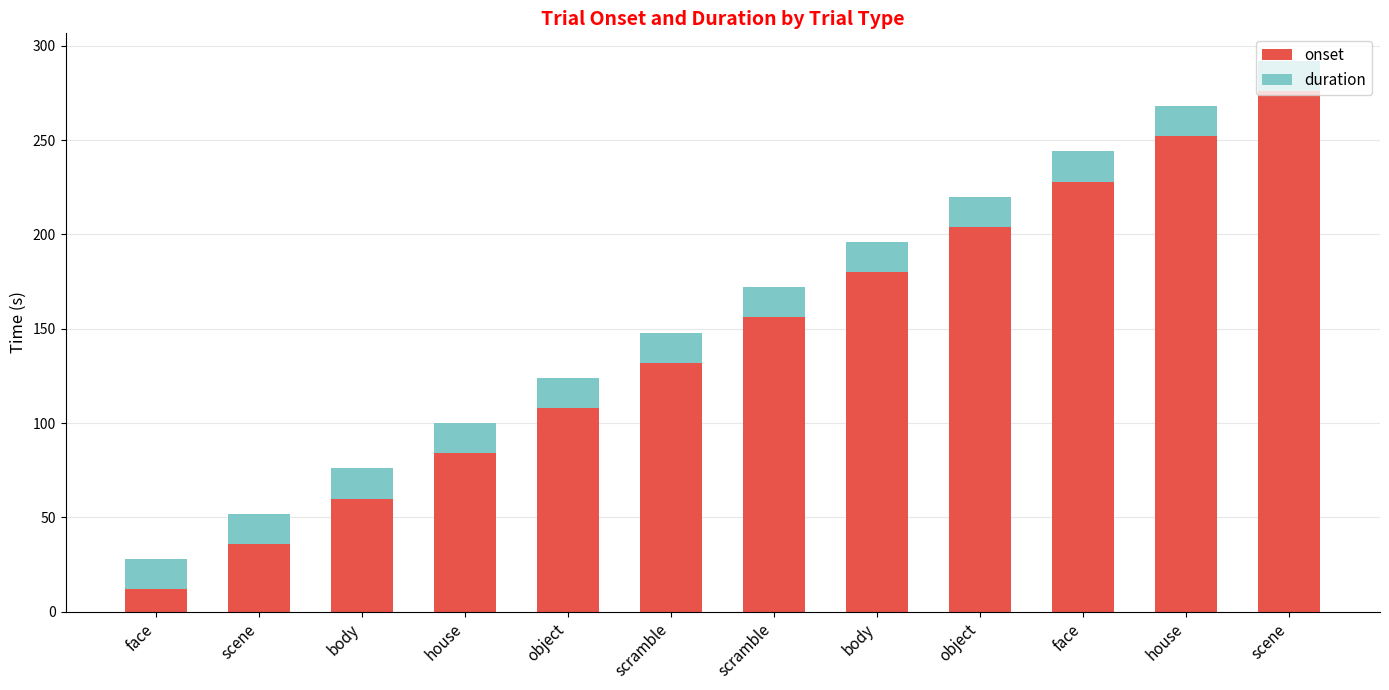

The onset series shows 61.6 at scene. True or false?

False